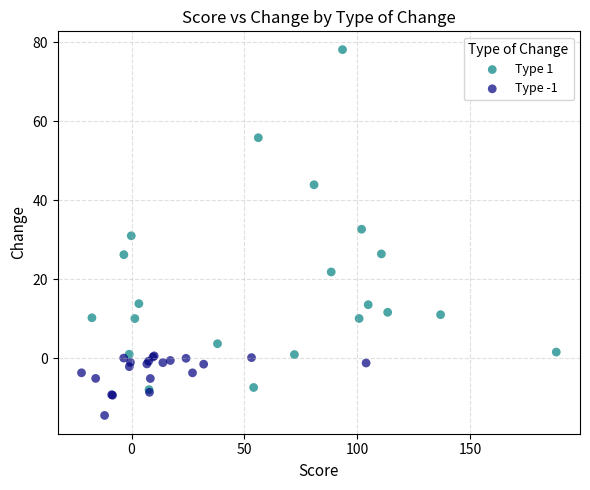

Which series contains the highest Y value?

Type 1